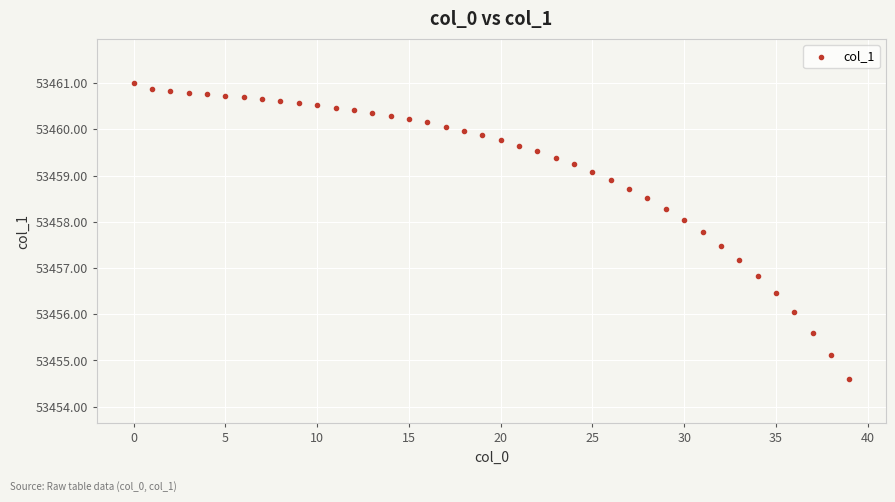

What is the range of Y values (max minus min)?

6.4